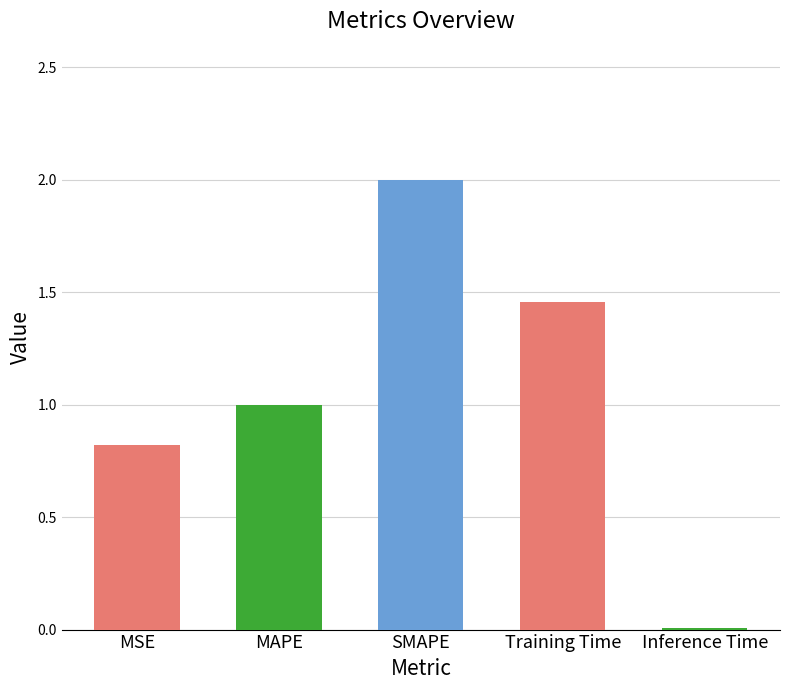

What is the difference between the maximum and minimum values?

2.0